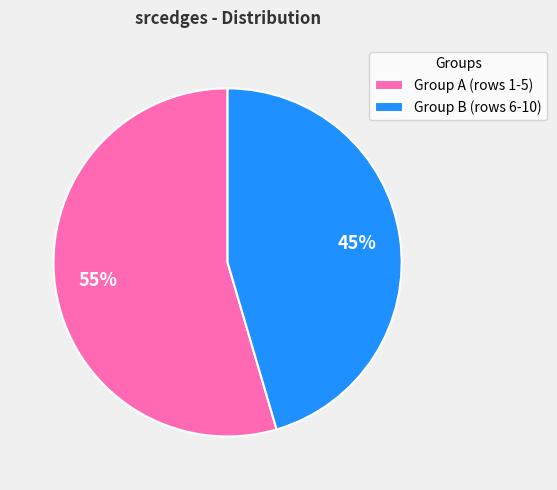

Which category accounts for the majority?

Group A (rows 1-5)